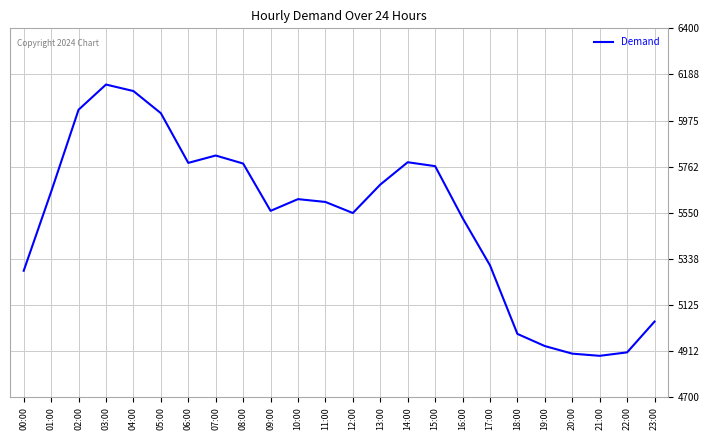

What is the difference between the values at 17:00 and 23:00?

259